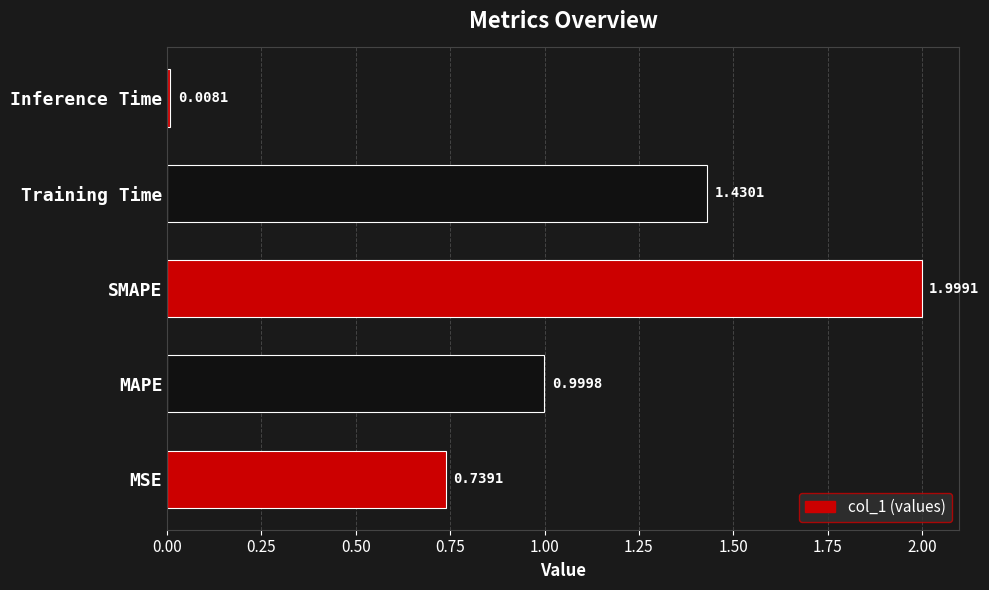

Rank the categories by value from highest to lowest.

SMAPE, Training Time, MAPE, MSE, Inference Time